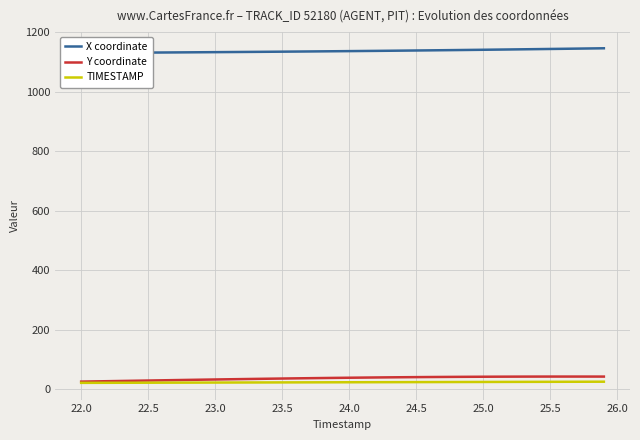

What is the maximum value for Y coordinate?

43.1